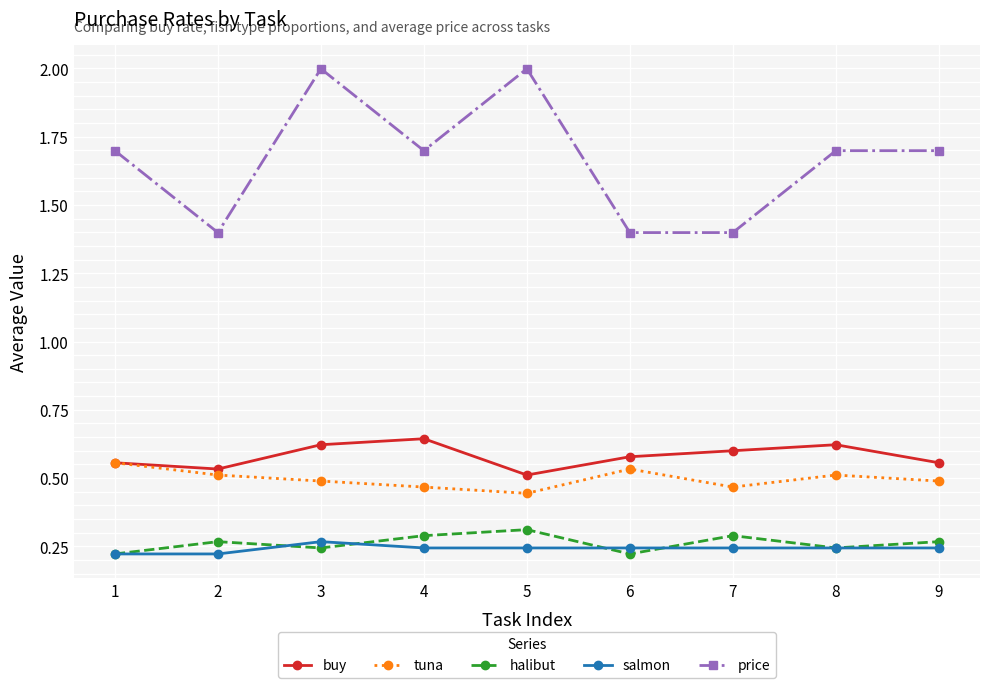

What is the total value across all series at 1?

3.3